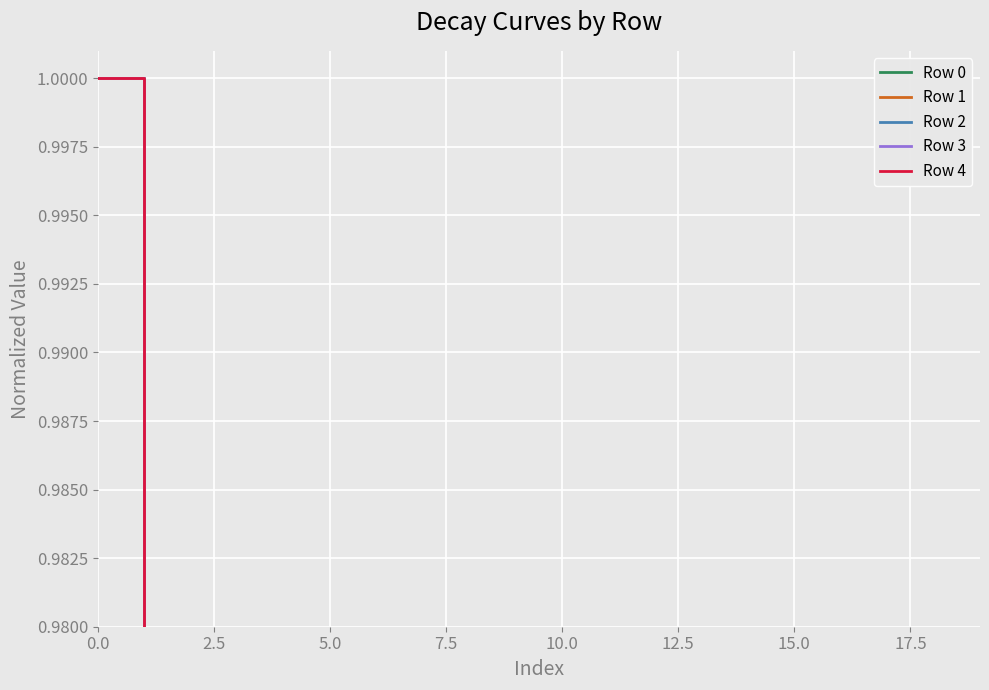

Which series has the largest range (max minus min)?

Row 0